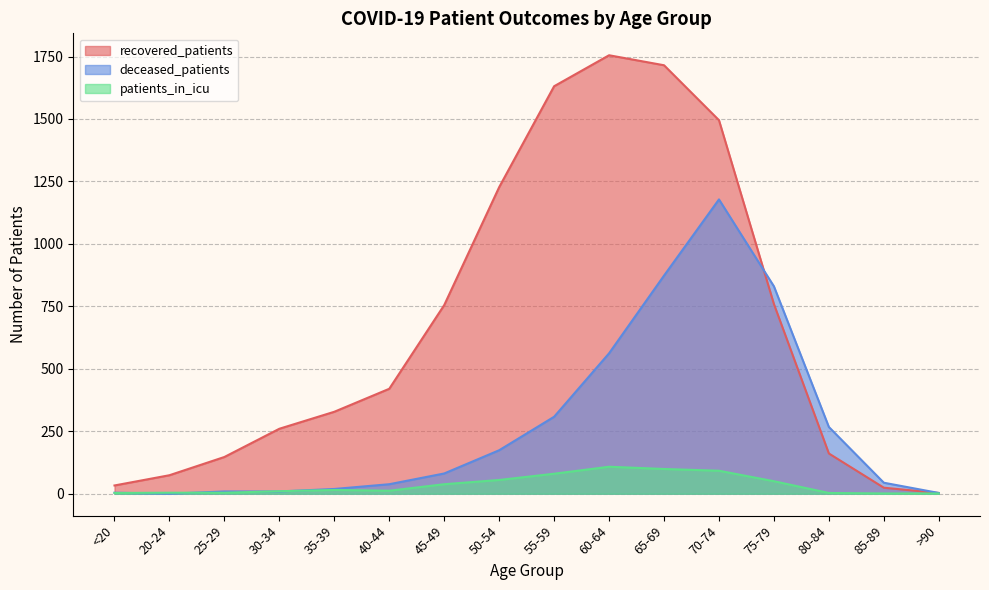

Which series has the largest total across all categories?

recovered_patients